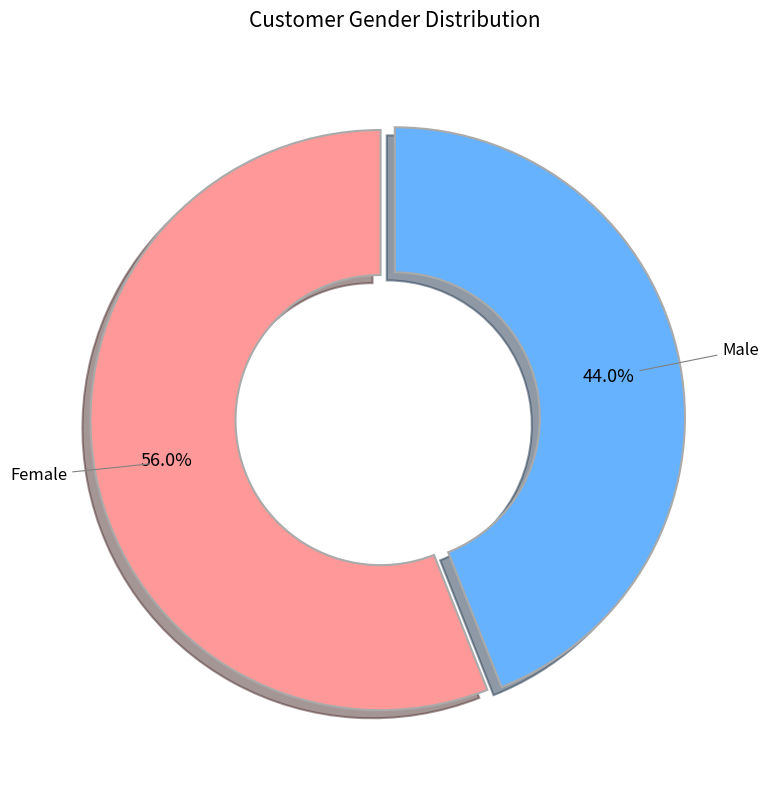

What is the smallest slice in the pie chart?

Male